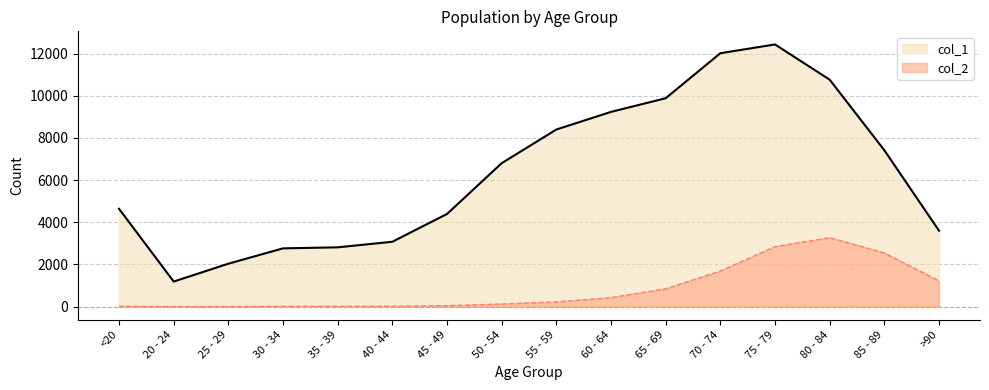

True or false: col_1 and col_2 intersect in this chart.

False